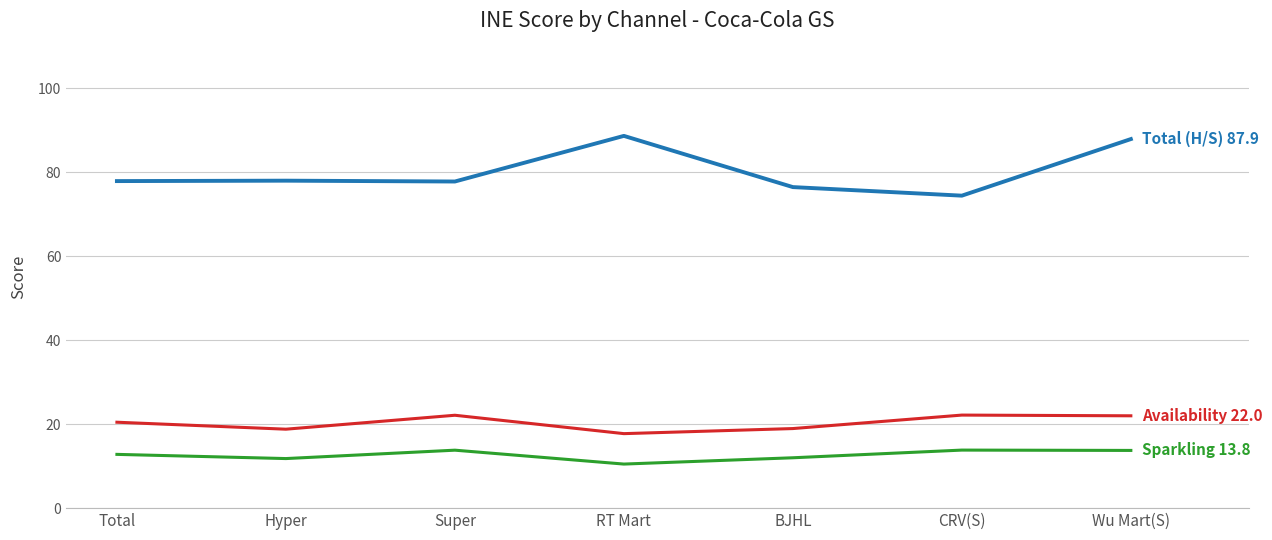

What is the total value across all series at Wu Mart(S)?

123.7